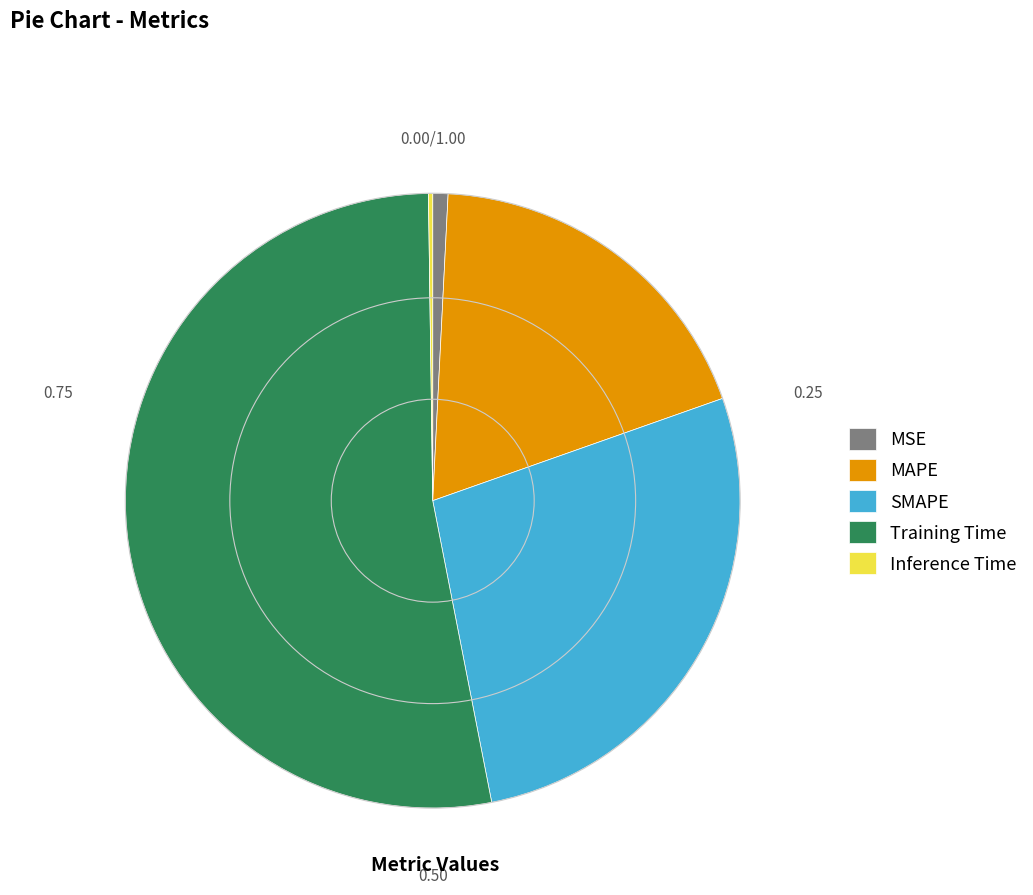

Which category has the biggest portion of the pie?

Training Time